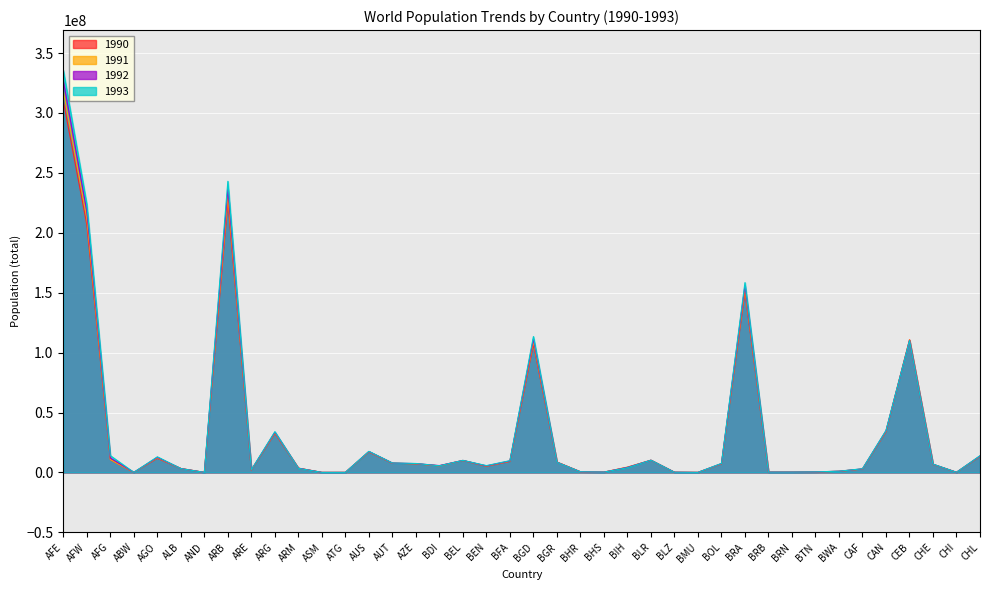

How many values in the 1991 series exceed 6799978?

19